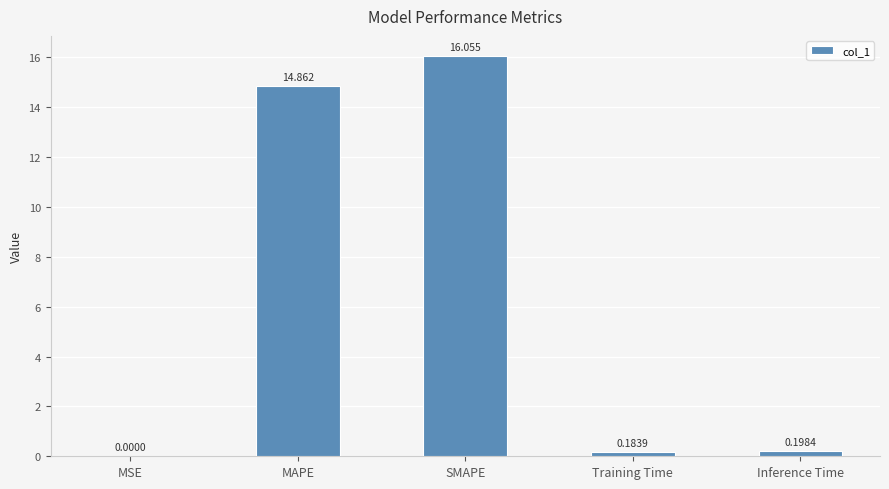

True or false: the data shows 0.0 at MSE.

True